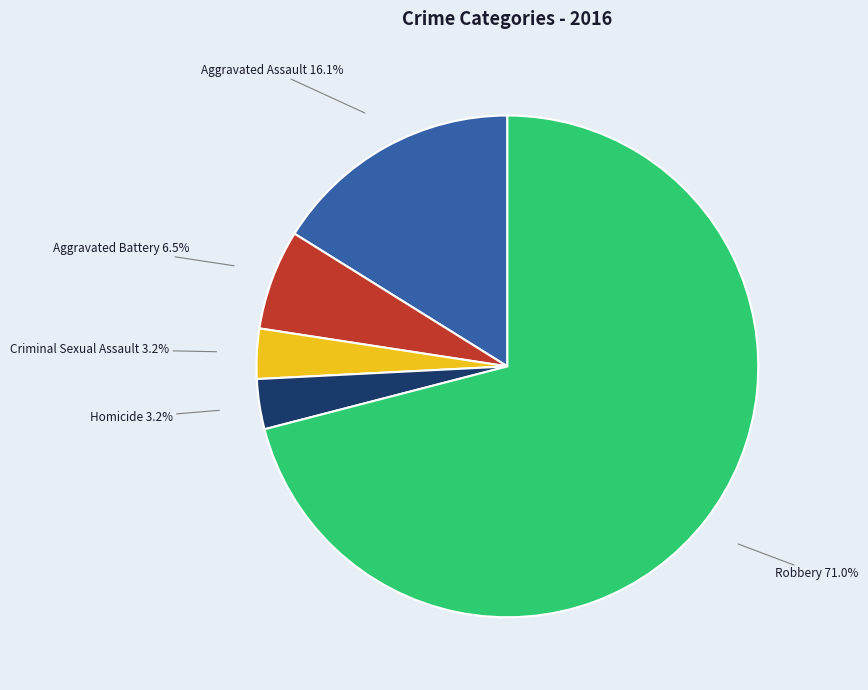

Count the number of slices in the pie.

5